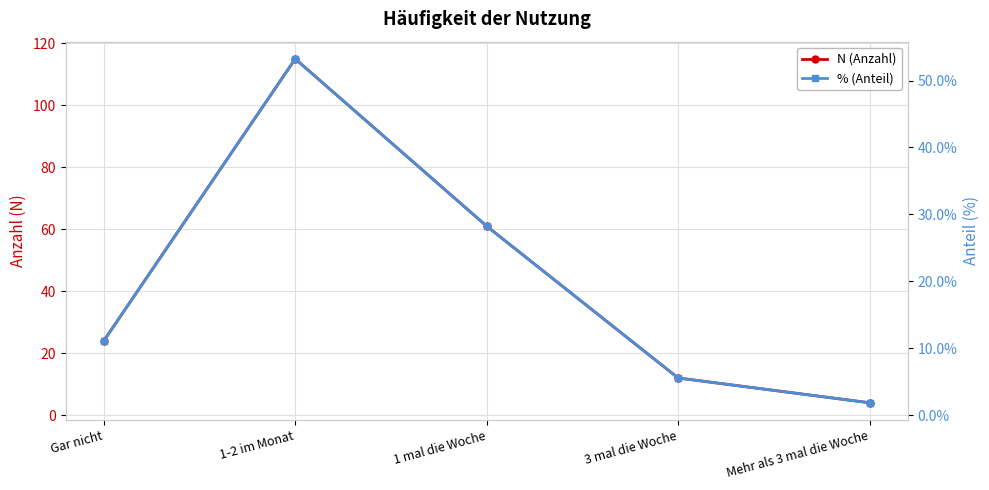

What position from the left is 1 mal die Woche?

3